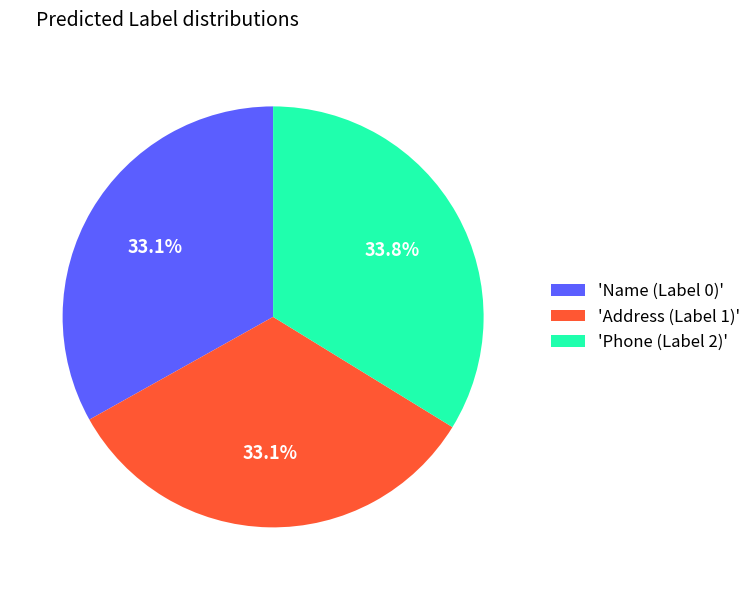

Does any single category account for the majority?

No